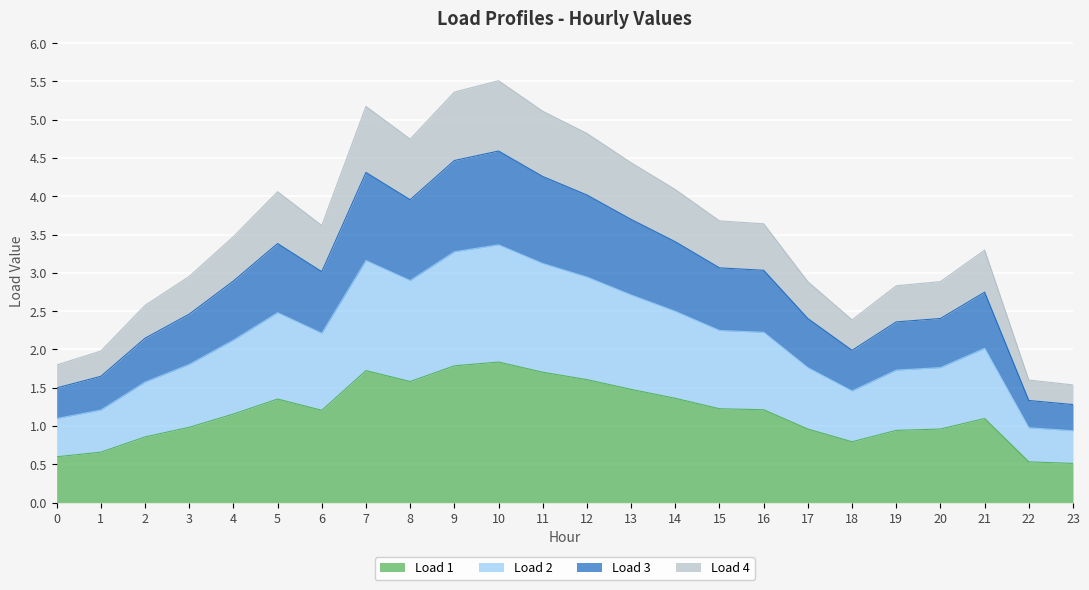

What is the total value across all series at 11?

5.1